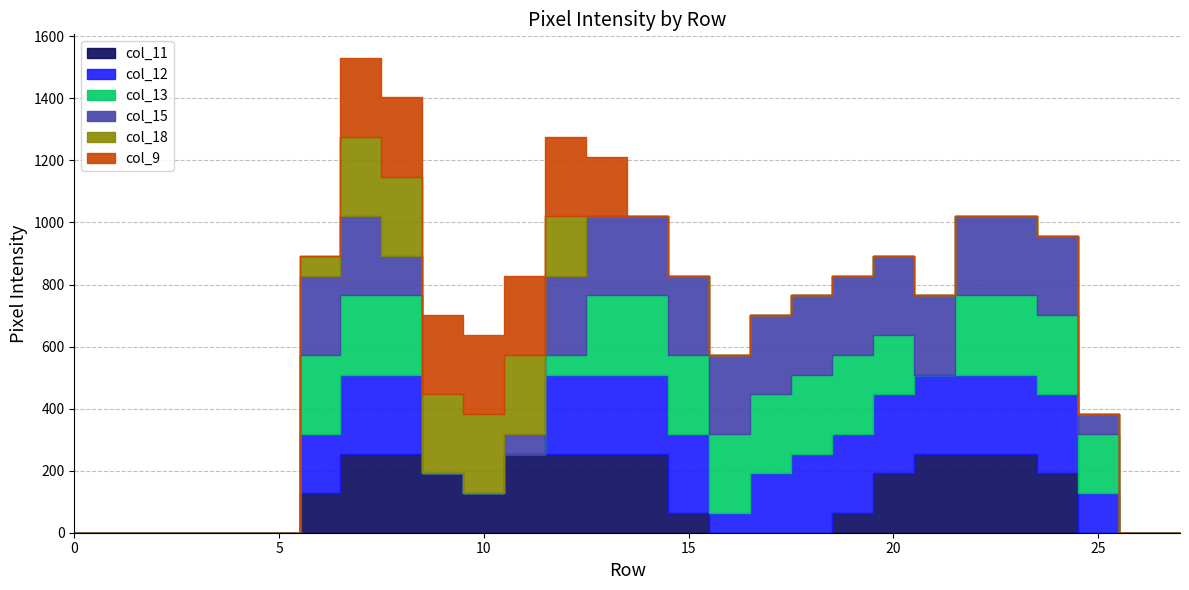

Which series has the widest spread of values?

col_11